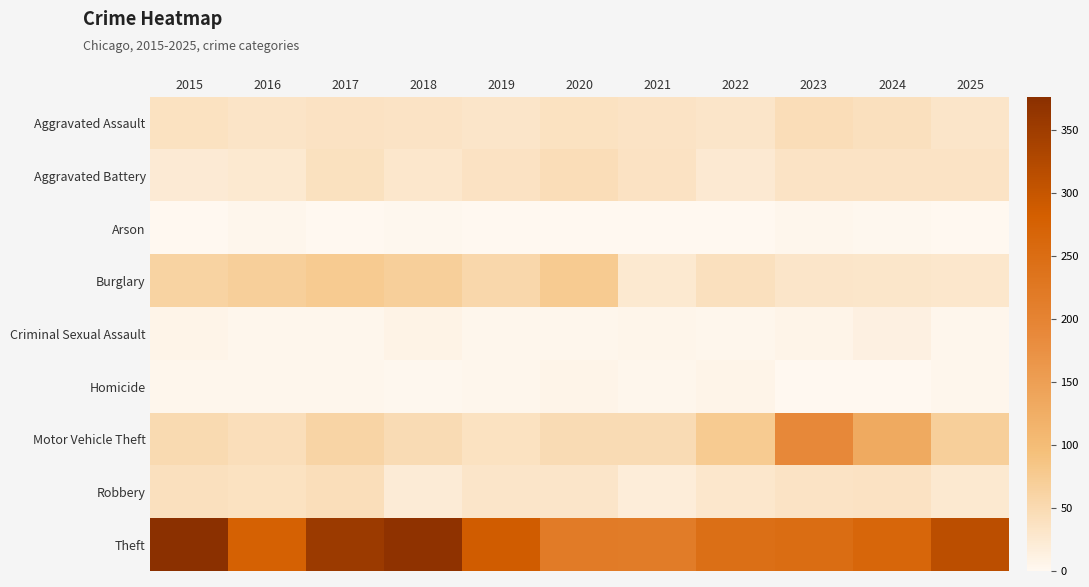

Which label corresponds to the smallest value in the chart?

2015